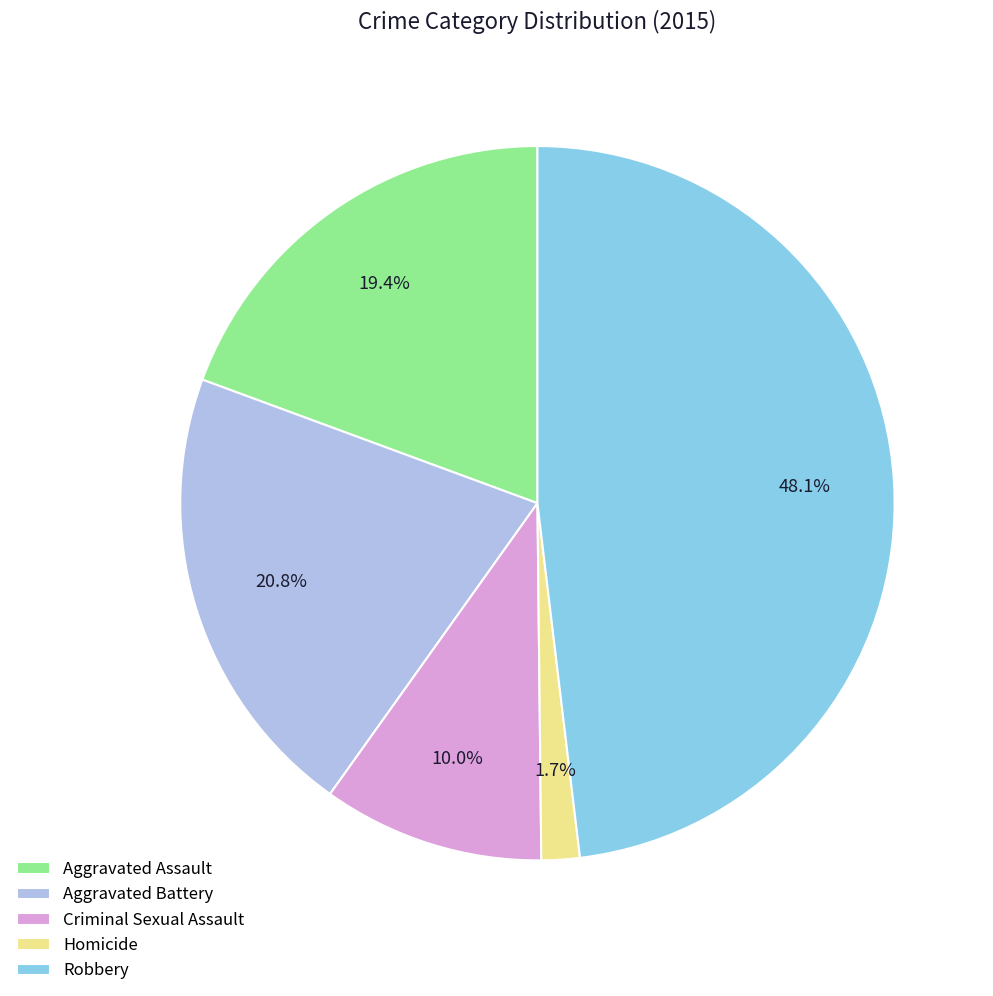

To the nearest percent, what portion does Homicide represent?

2%